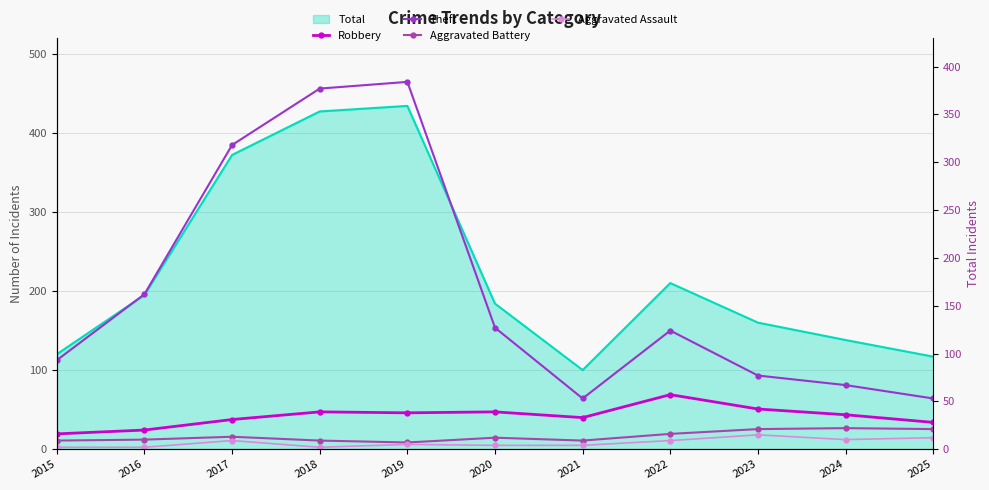

What is the value of the Robbery point at the 1st from the left?

16